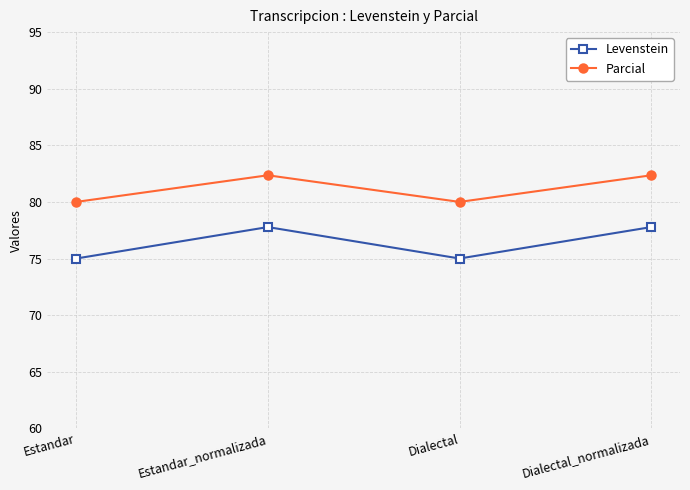

Is this an area chart (filled region under the line)?

No